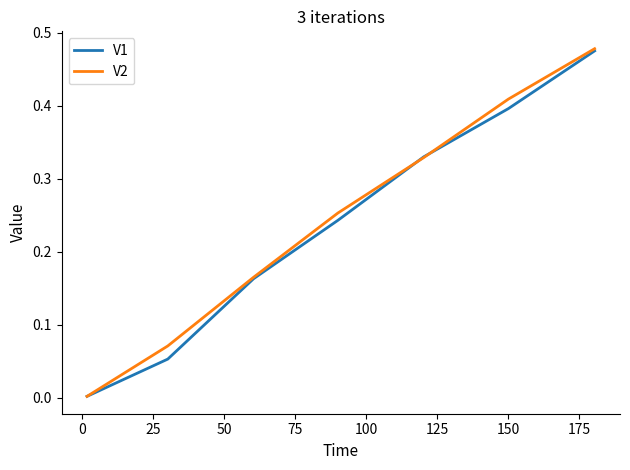

Which series has the largest range (max minus min)?

V2